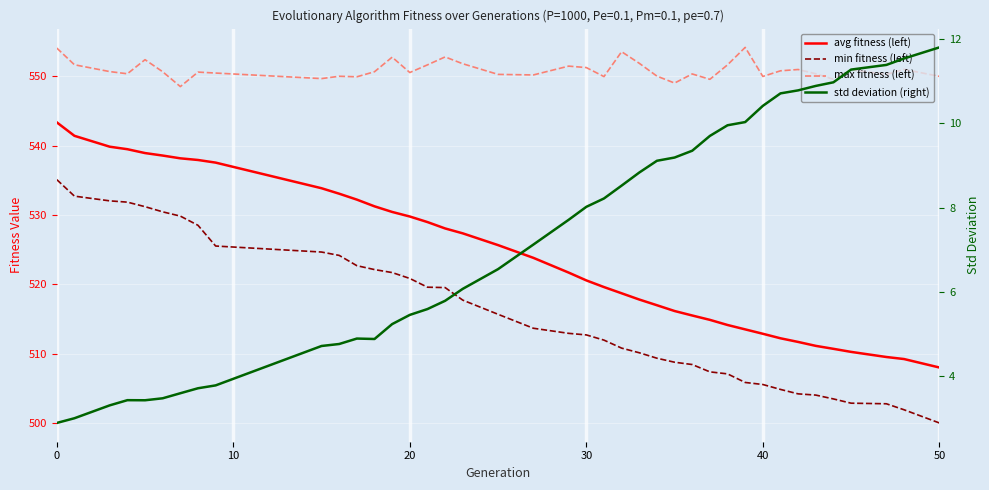

True or false: avg fitness (left) and min fitness (left) cross at least once.

False